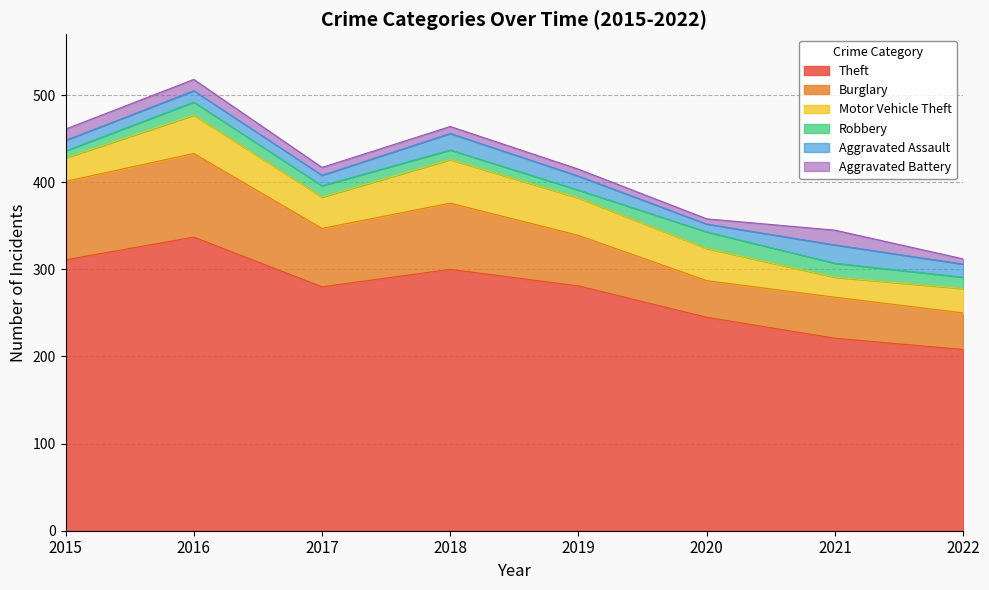

How many data points does each series have?

8